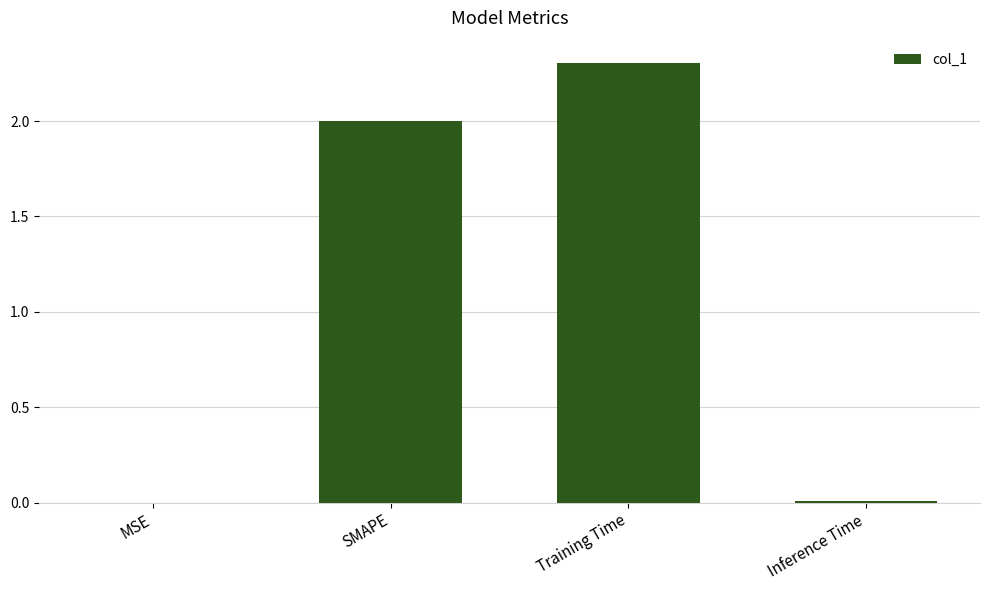

What is the change in value from Training Time to Inference Time?

-2.3